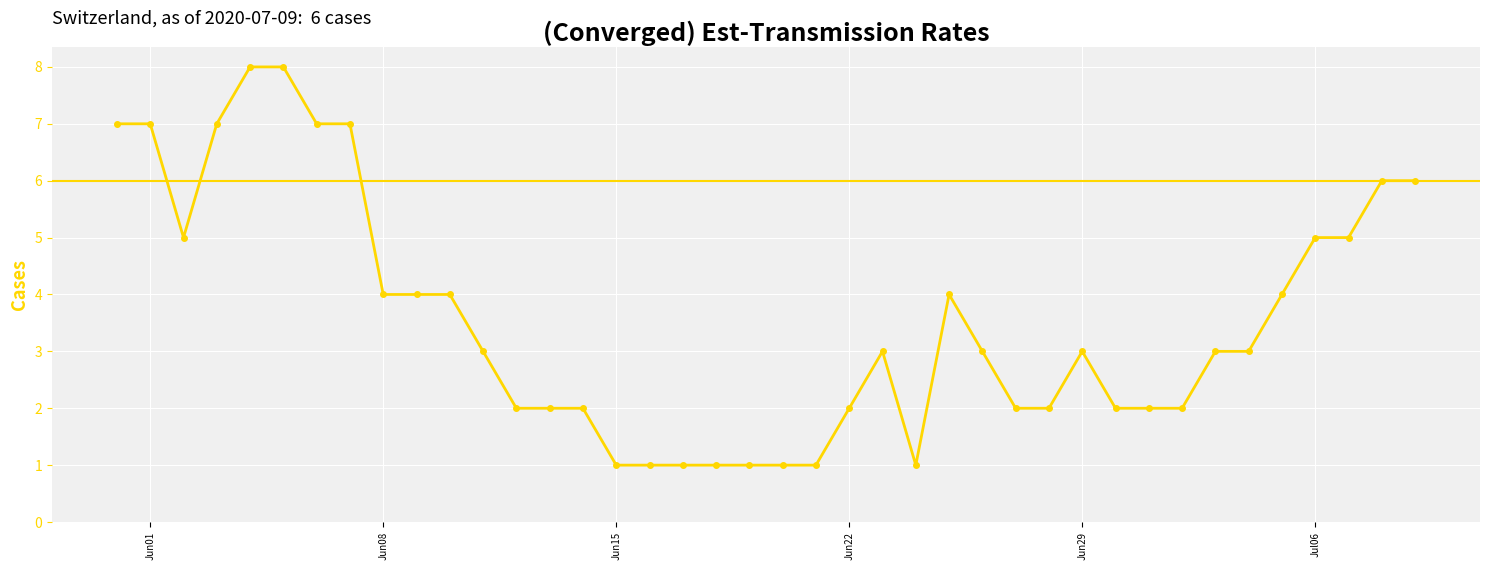

Reading left to right, what are all the values shown in this chart?

7	7	5	7	8	8	7	7	4	4	4	3	2	2	2	1	1	1	1	1	1	1	2	3	1	4	3	2	2	3	2	2	2	3	3	4	5	5	6	6